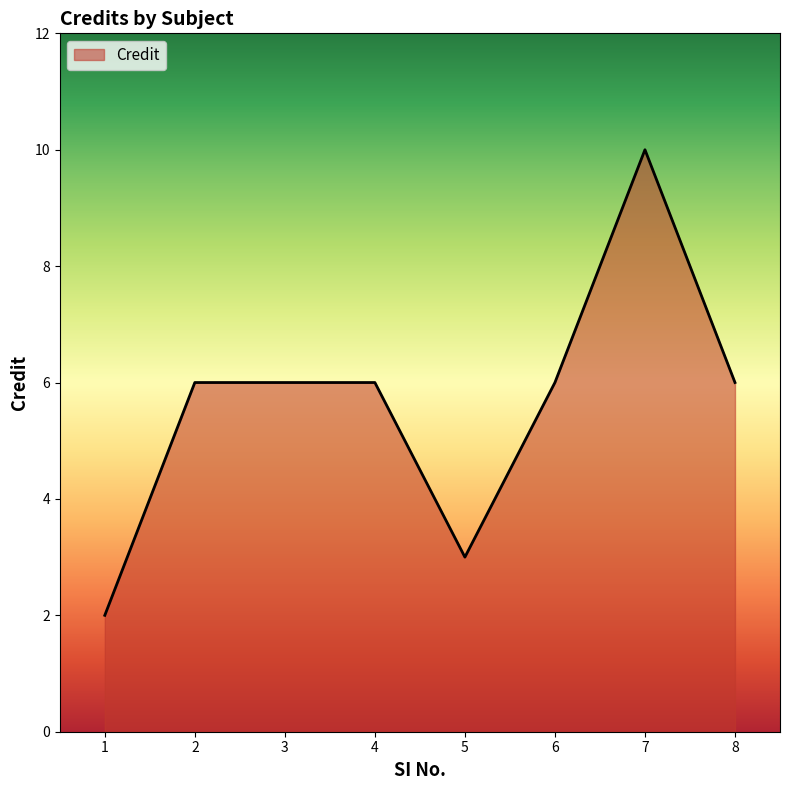

How many distinct data groups are displayed?

1